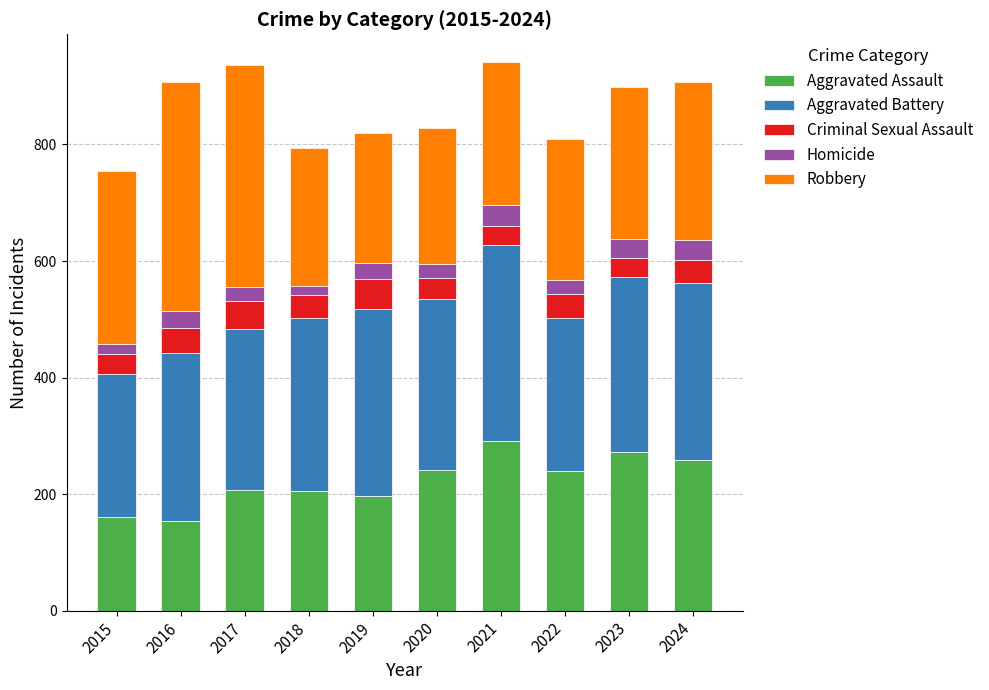

What is the minimum value for Aggravated Assault?

154